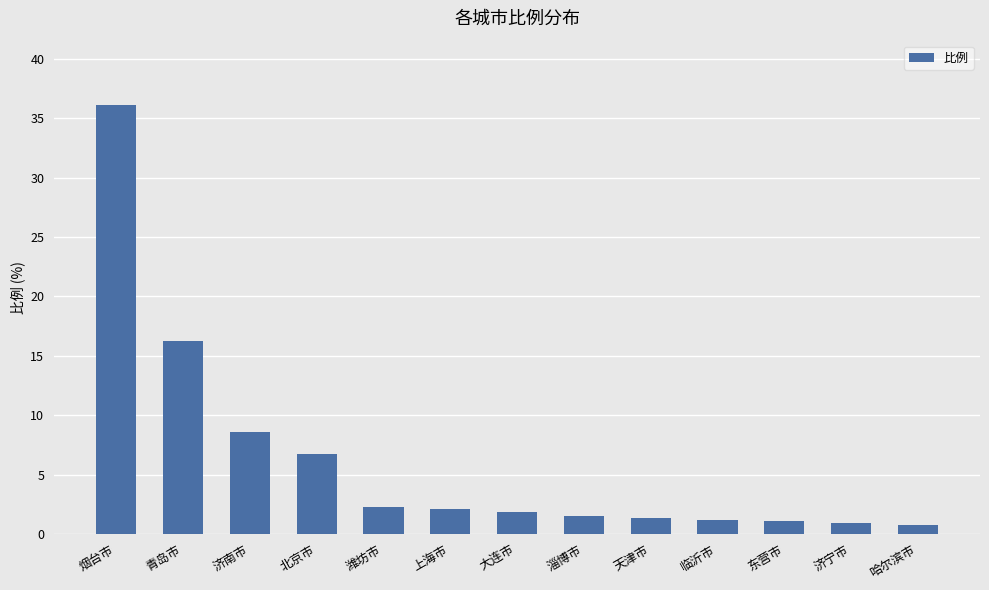

How many distinct data groups are displayed?

1